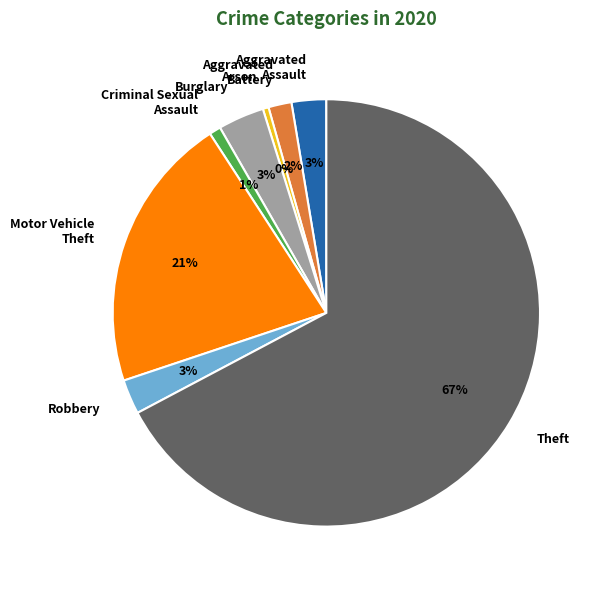

True or false: Burglary accounts for 3% of the total.

True